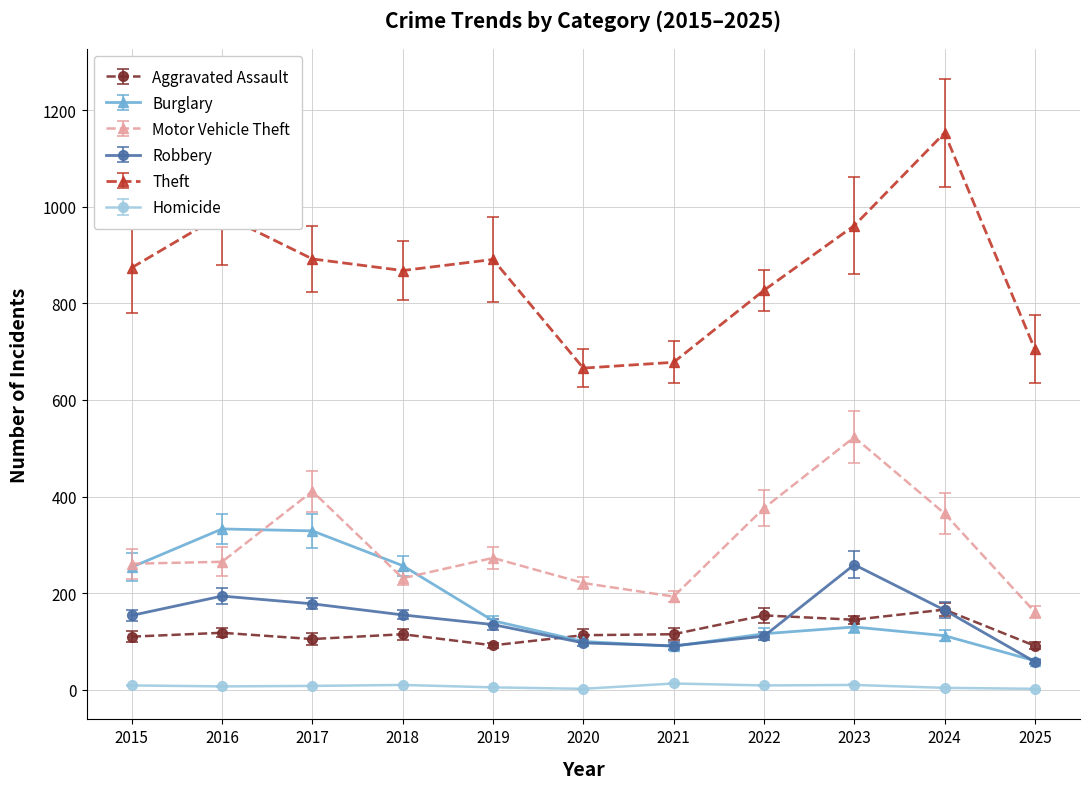

List the series in order of their peak value, lowest first.

Homicide, Aggravated Assault, Robbery, Burglary, Motor Vehicle Theft, Theft